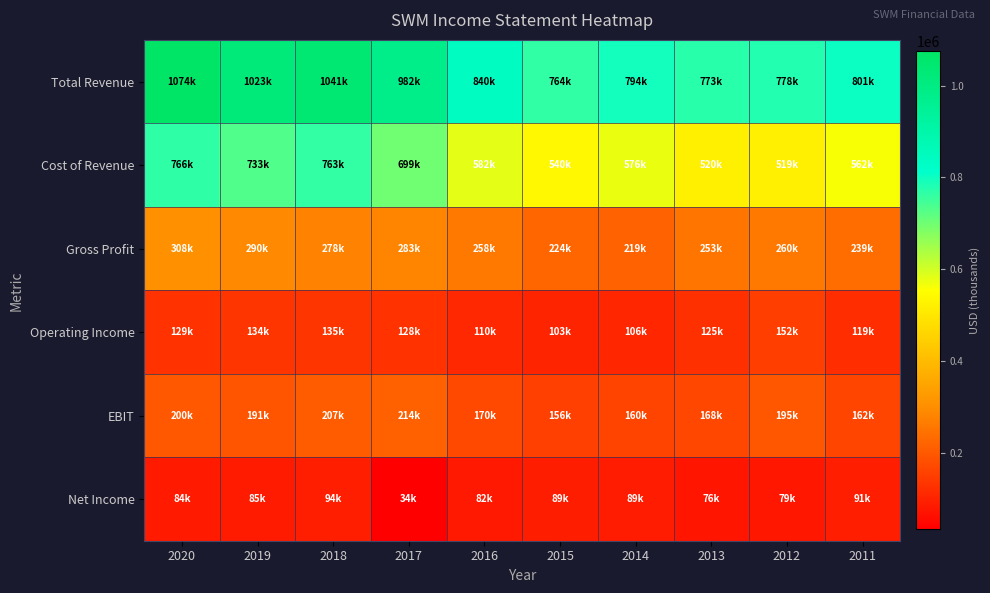

What is the total value across all series at 2017?

2340200